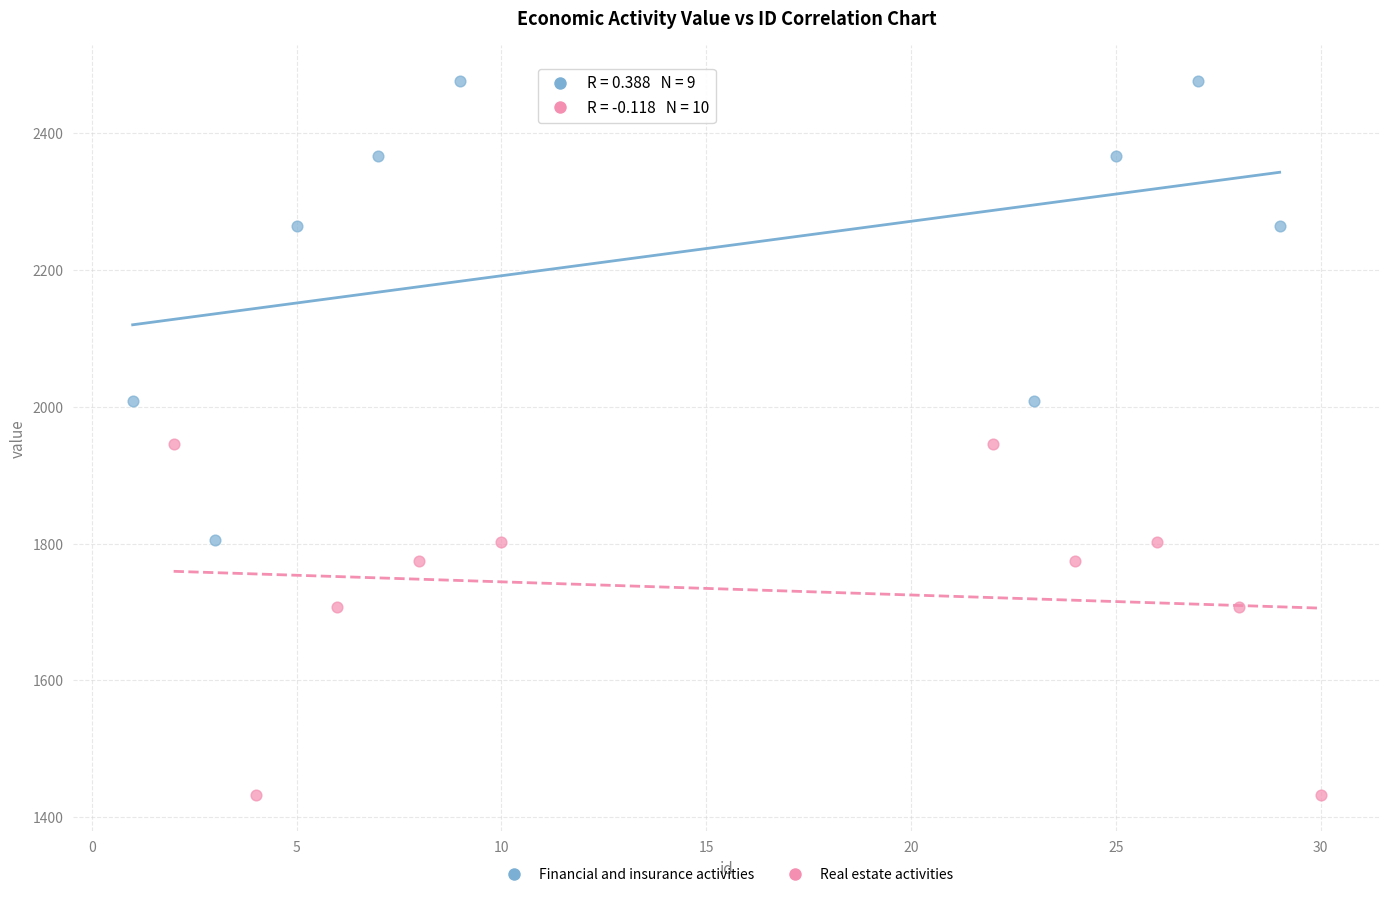

Which series contains the lowest Y value?

Real estate activities